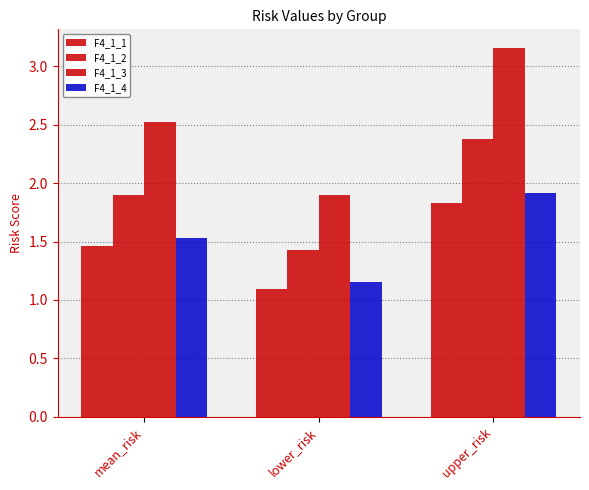

The F4_1_1 series shows 1.8 at upper_risk. True or false?

True